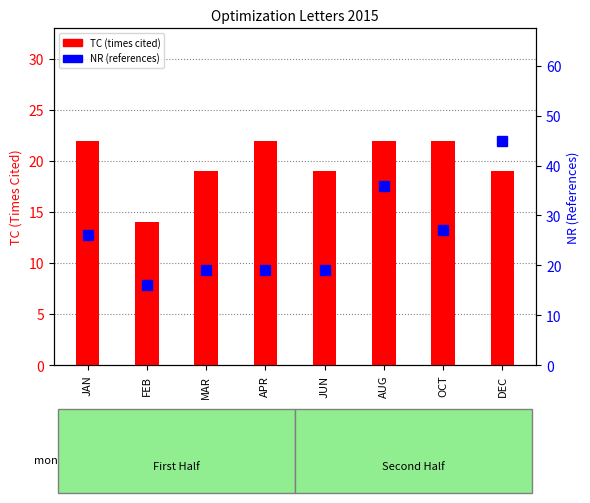

Reading left to right, transcribe all the data shown in this chart.

TC: 22	14	19	22	19	22	22	19
NR: 26	16	19	19	19	36	27	45